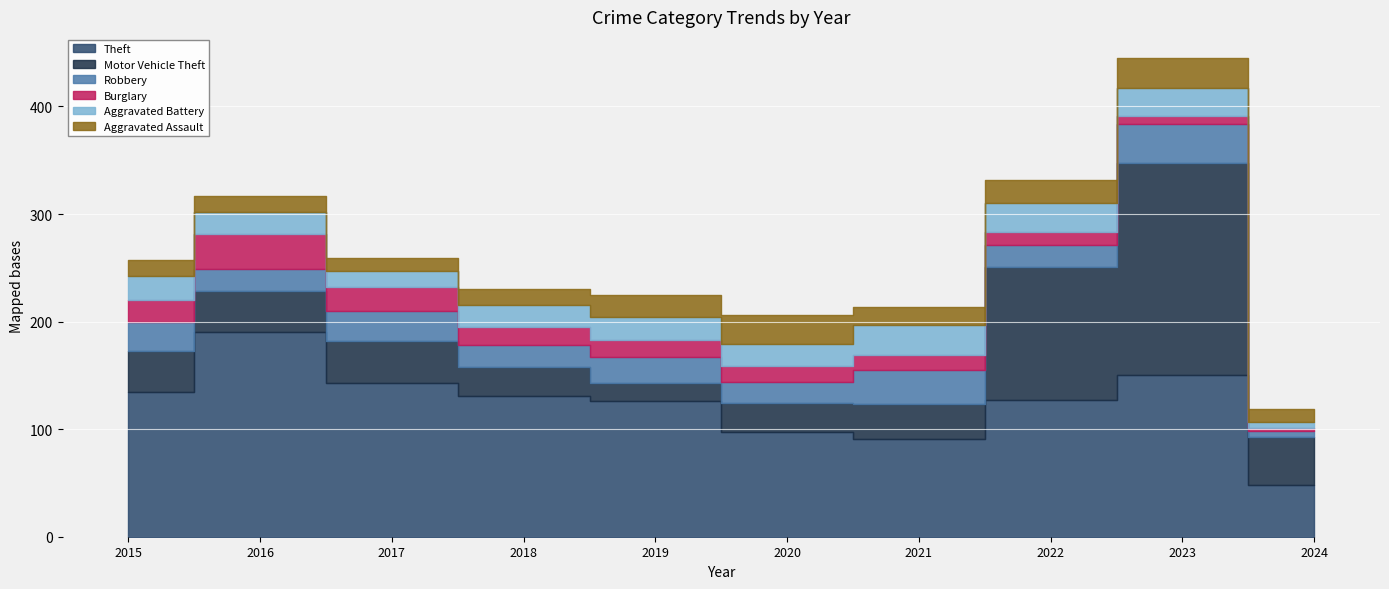

At which category does Aggravated Battery reach its first local peak?

2019